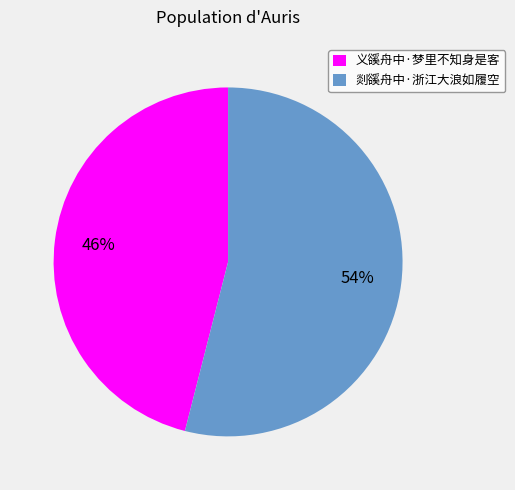

How many segments does this pie chart have?

2